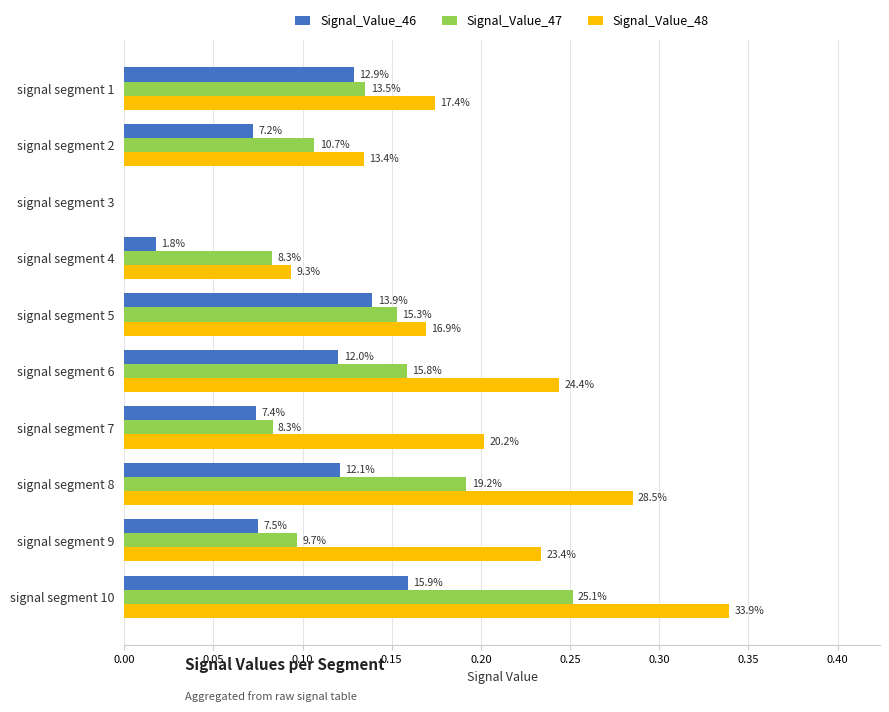

At how many categories does at least one series exceed 0?

9